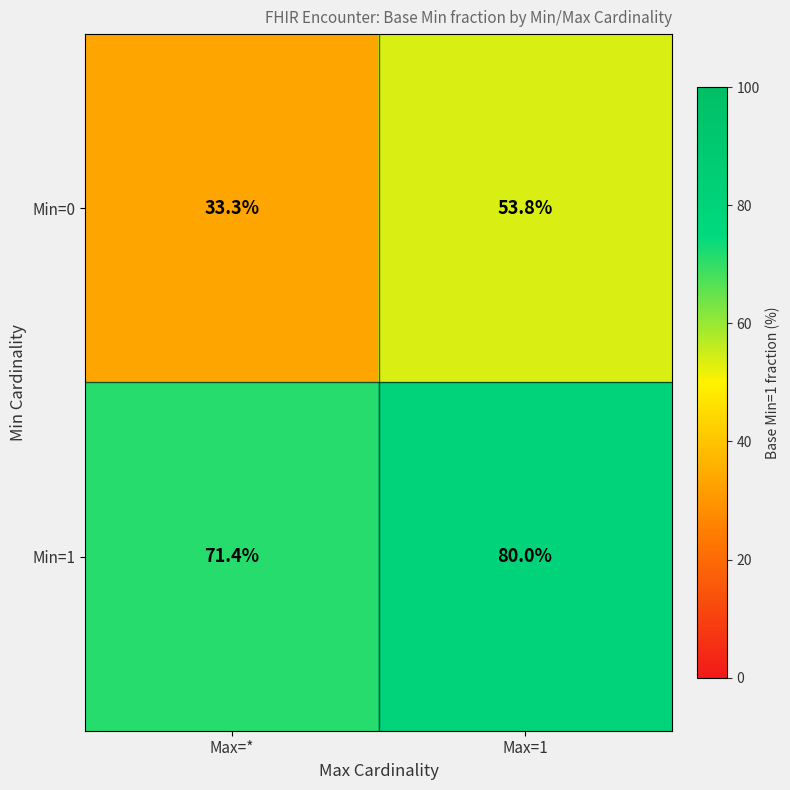

Which series has the largest range (max minus min)?

Min=0